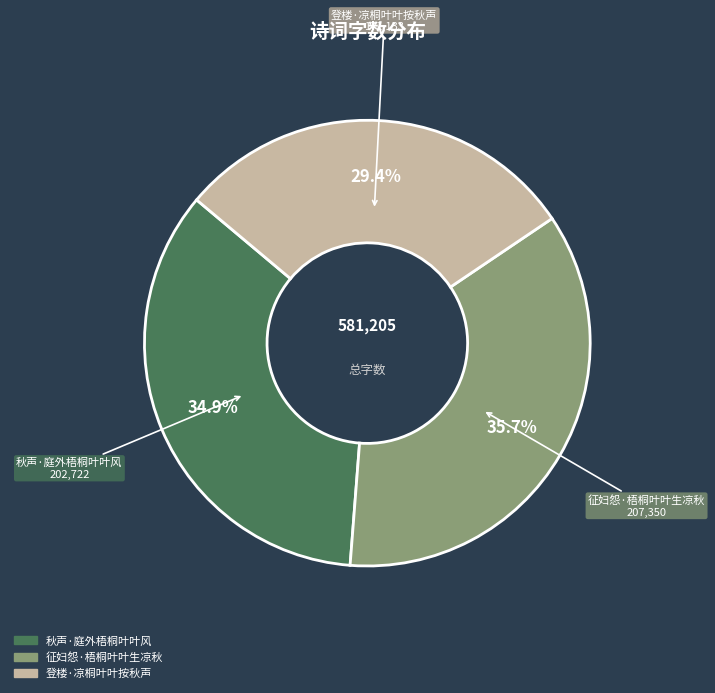

Which has a higher value, 征妇怨·梧桐叶叶生凉秋 or 登楼·凉桐叶叶按秋声?

征妇怨·梧桐叶叶生凉秋